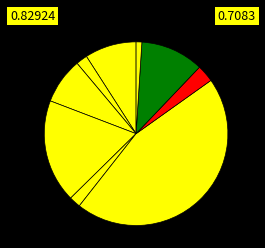

How many segments does this pie chart have?

9